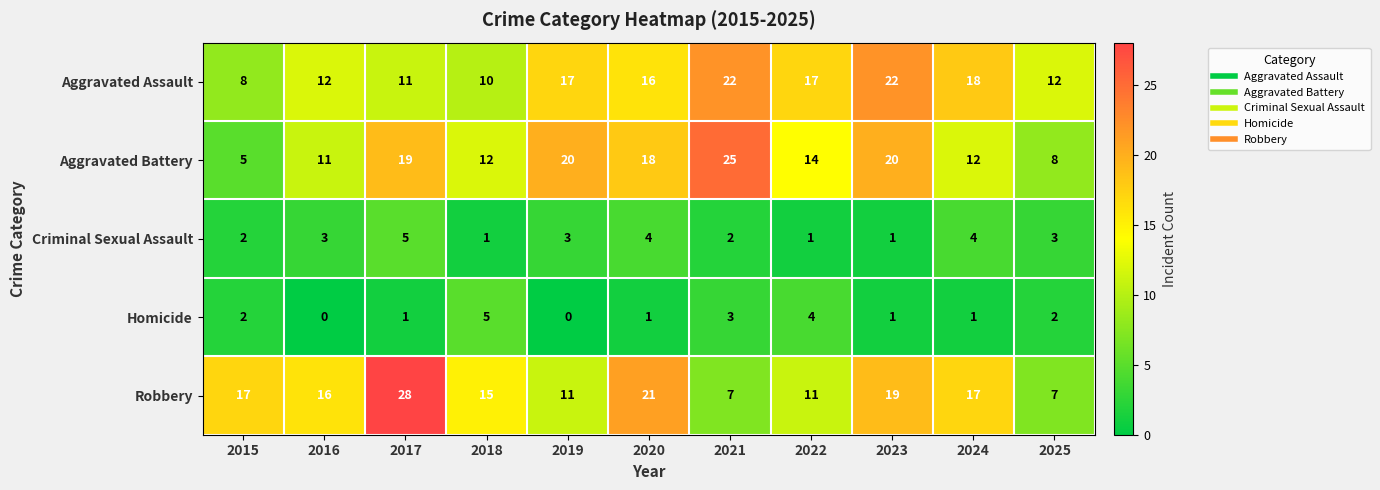

At which label is Aggravated Assault closest to 15?

2020